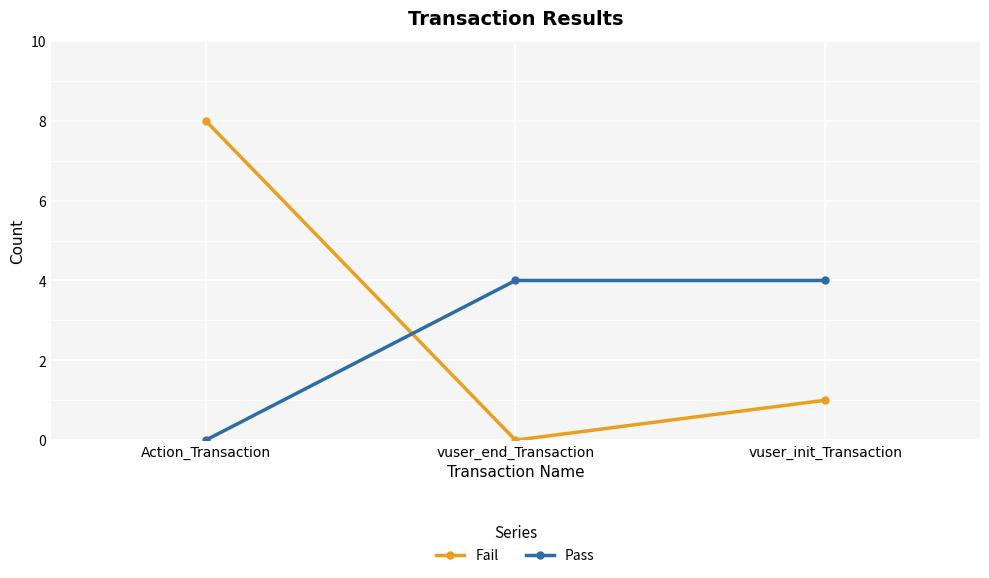

What is the difference between the maximum and minimum values in the Pass series?

4